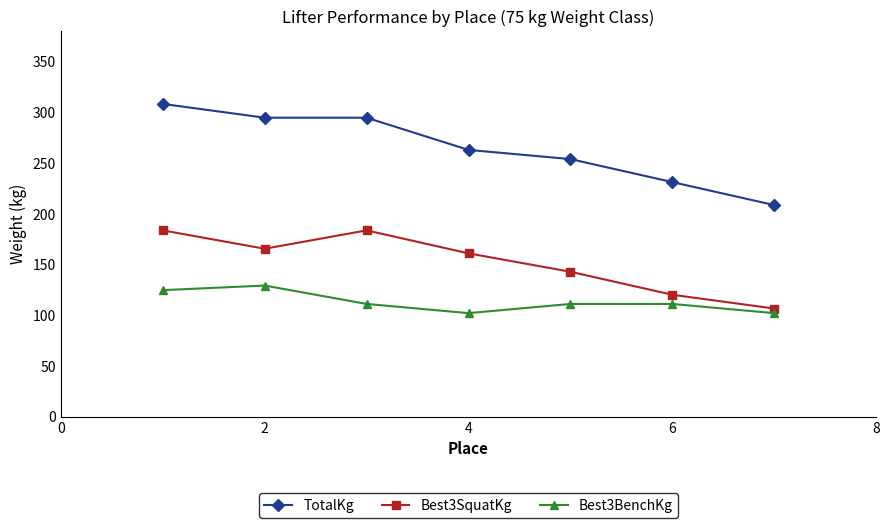

What is the average value of the Best3SquatKg series?

152.0